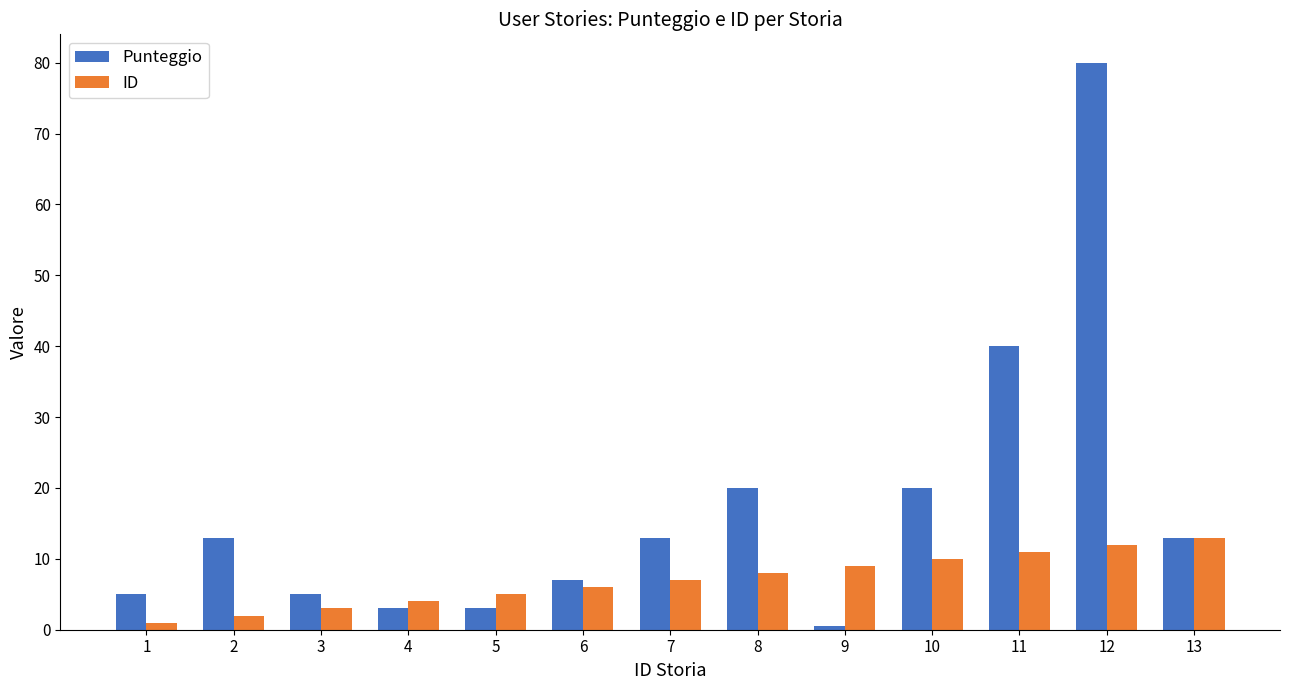

What are all the series names shown in the legend?

Punteggio, ID